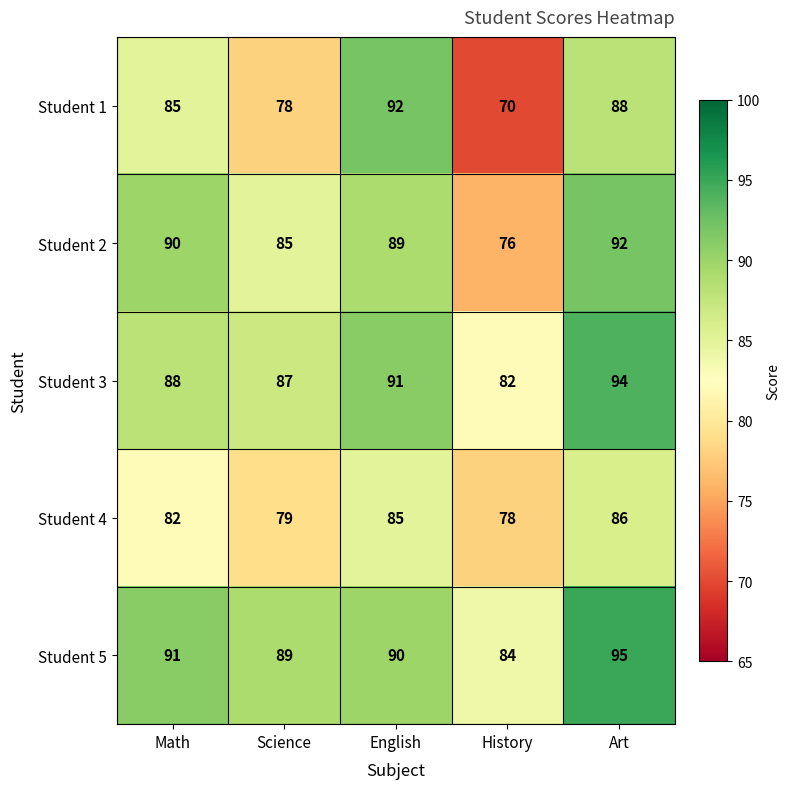

Rank the series at History from lowest to highest value.

Student 1, Student 2, Student 4, Student 3, Student 5